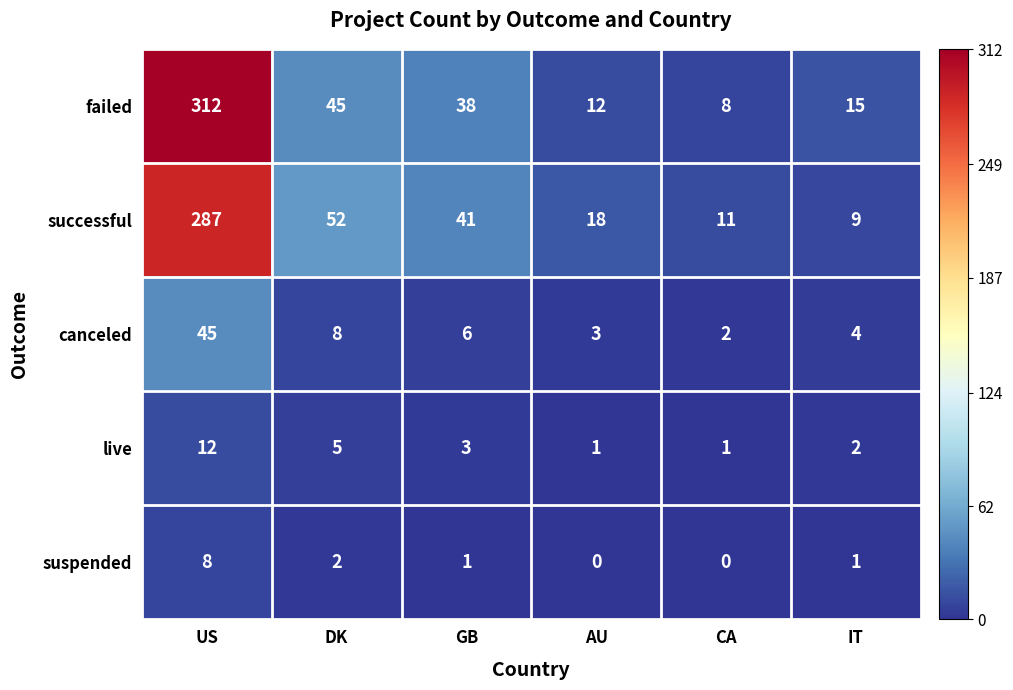

List the series in order of their peak value, lowest first.

suspended, live, canceled, successful, failed